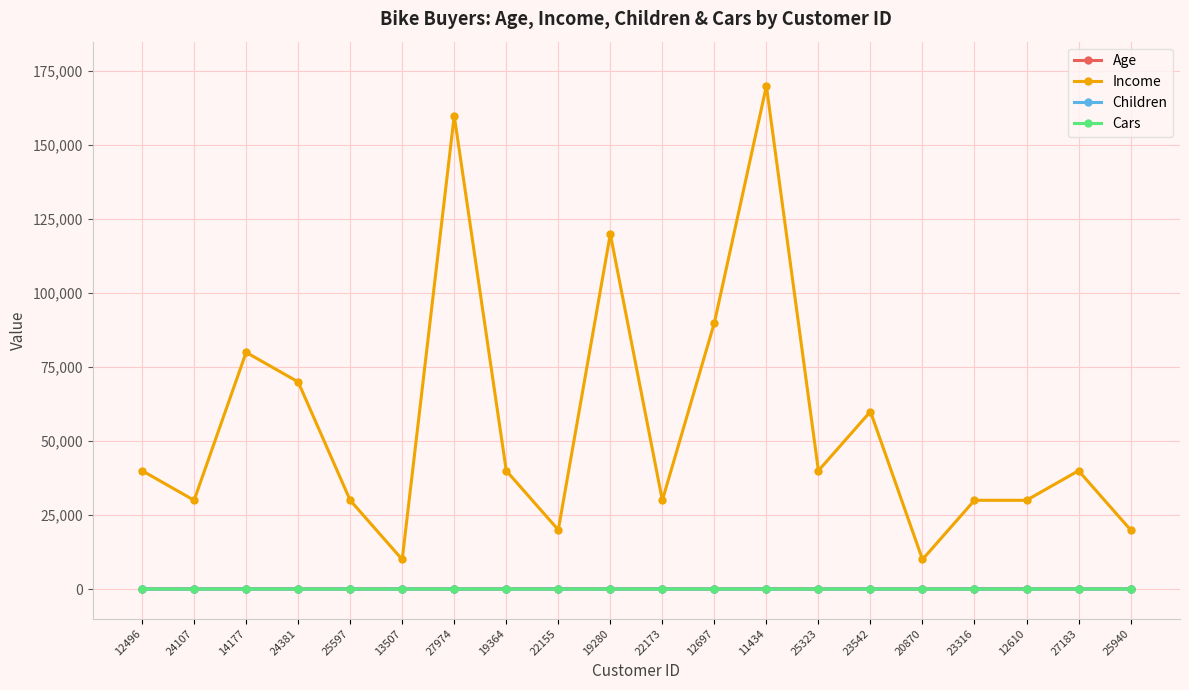

Does the chart have visible grid lines?

Yes